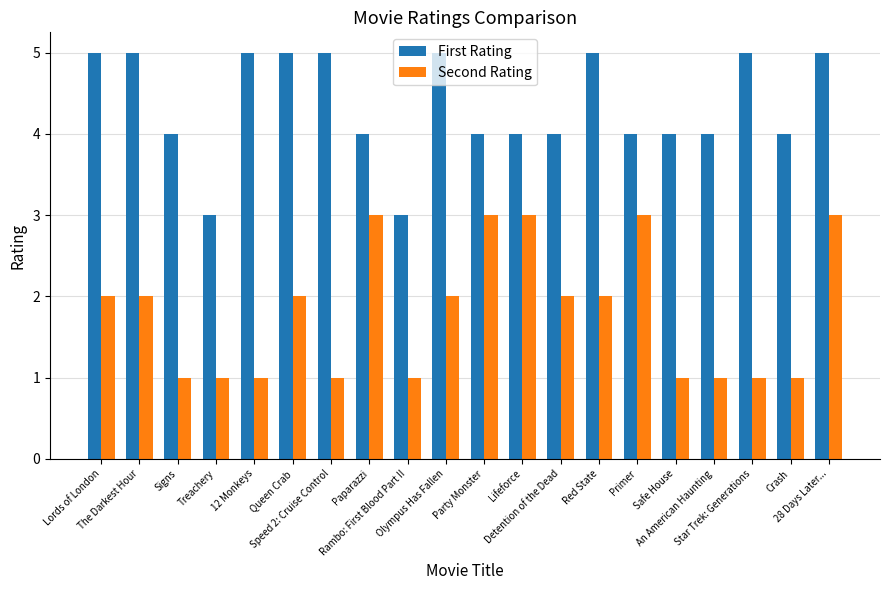

What is the maximum value for Second Rating?

3